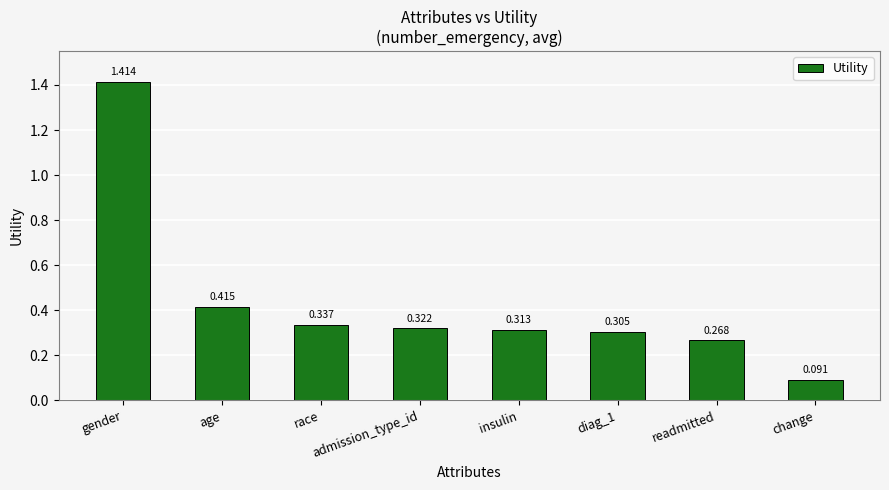

At which label is the value closest to 0?

change